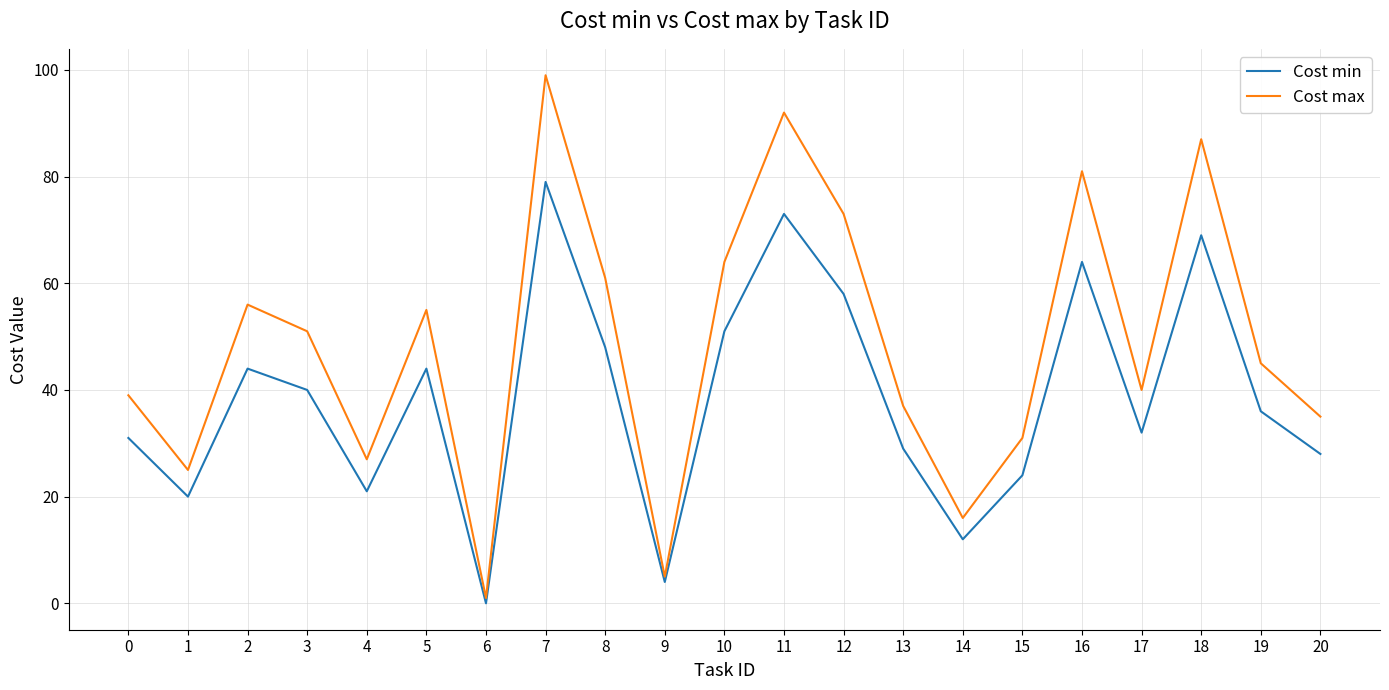

Rank the series by their average value, from highest to lowest.

Cost max, Cost min